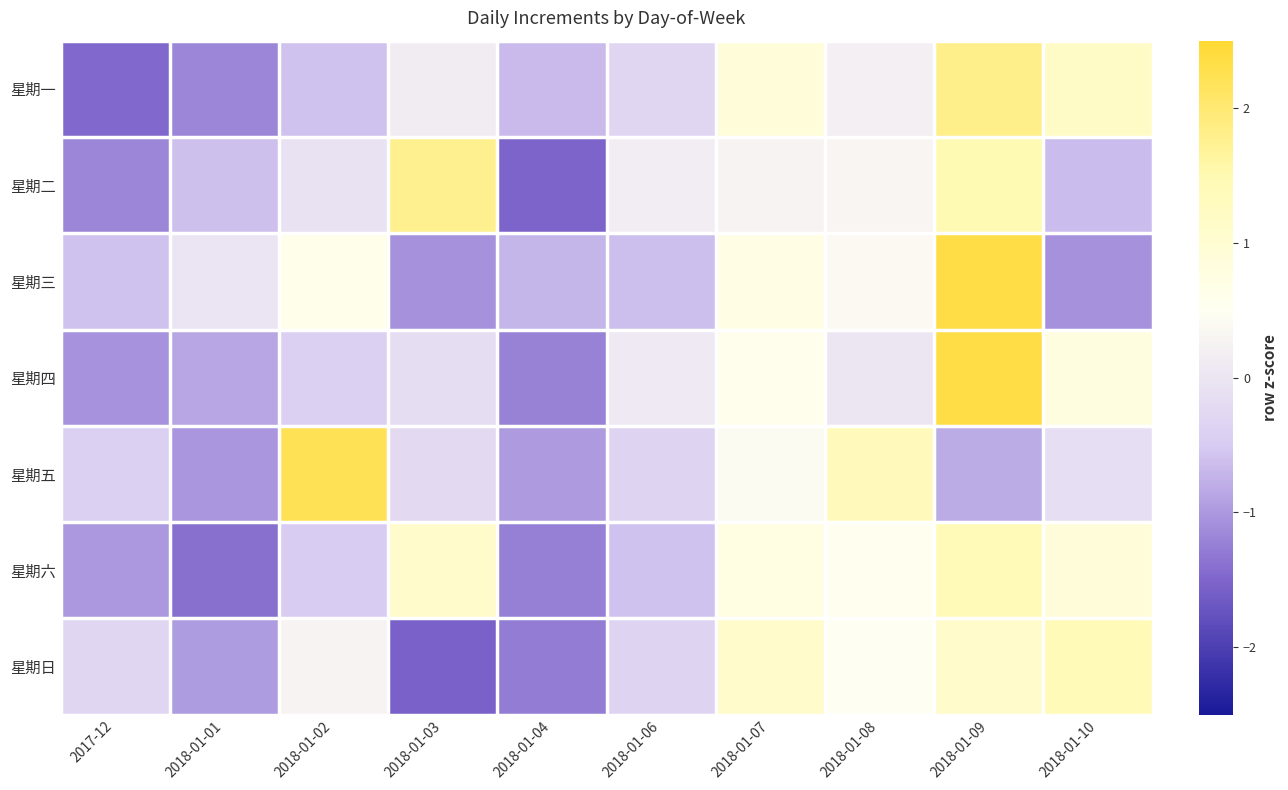

What is the difference between the highest and lowest values at 2018-01-04?

0.9